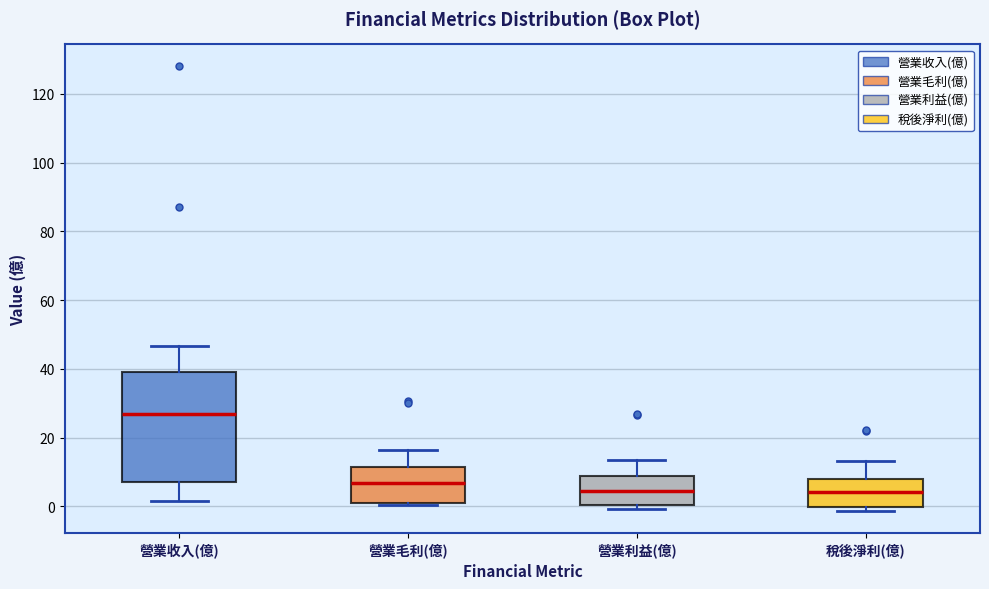

Reading left to right, transcribe this box plot: for each box, give where its median line is, the range the box spans, and where its two whiskers end, as read against the y-axis. The values are not printed on the chart, so give them approximately, as read against the axis.

營業收入(億): median 26, box 8 to 40, whiskers 2 to 46
營業毛利(億): median 6, box 0 to 12, whiskers 0 to 16
營業利益(億): median 4, box 0 to 8, whiskers 0 (just below the box's lower edge) to 14
稅後淨利(億): median 4, box 0 to 8, whiskers -2 to 14